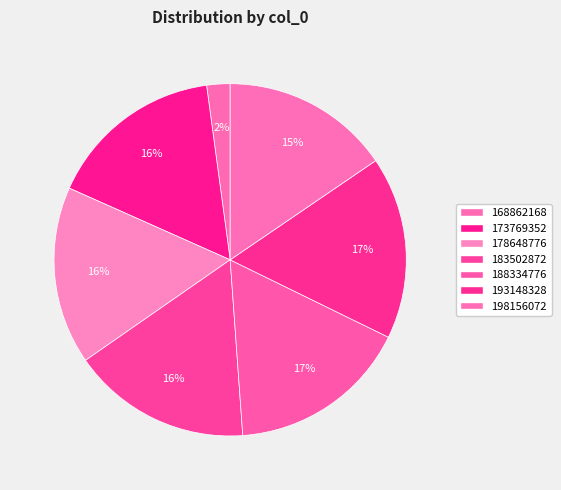

Is there a majority slice in this chart?

No